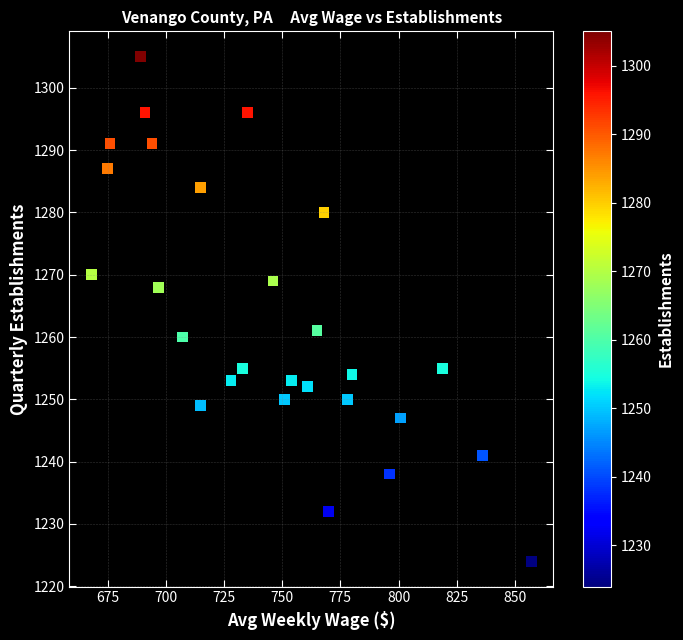

What Y value in the scatter plot is closest to 1264?

1261